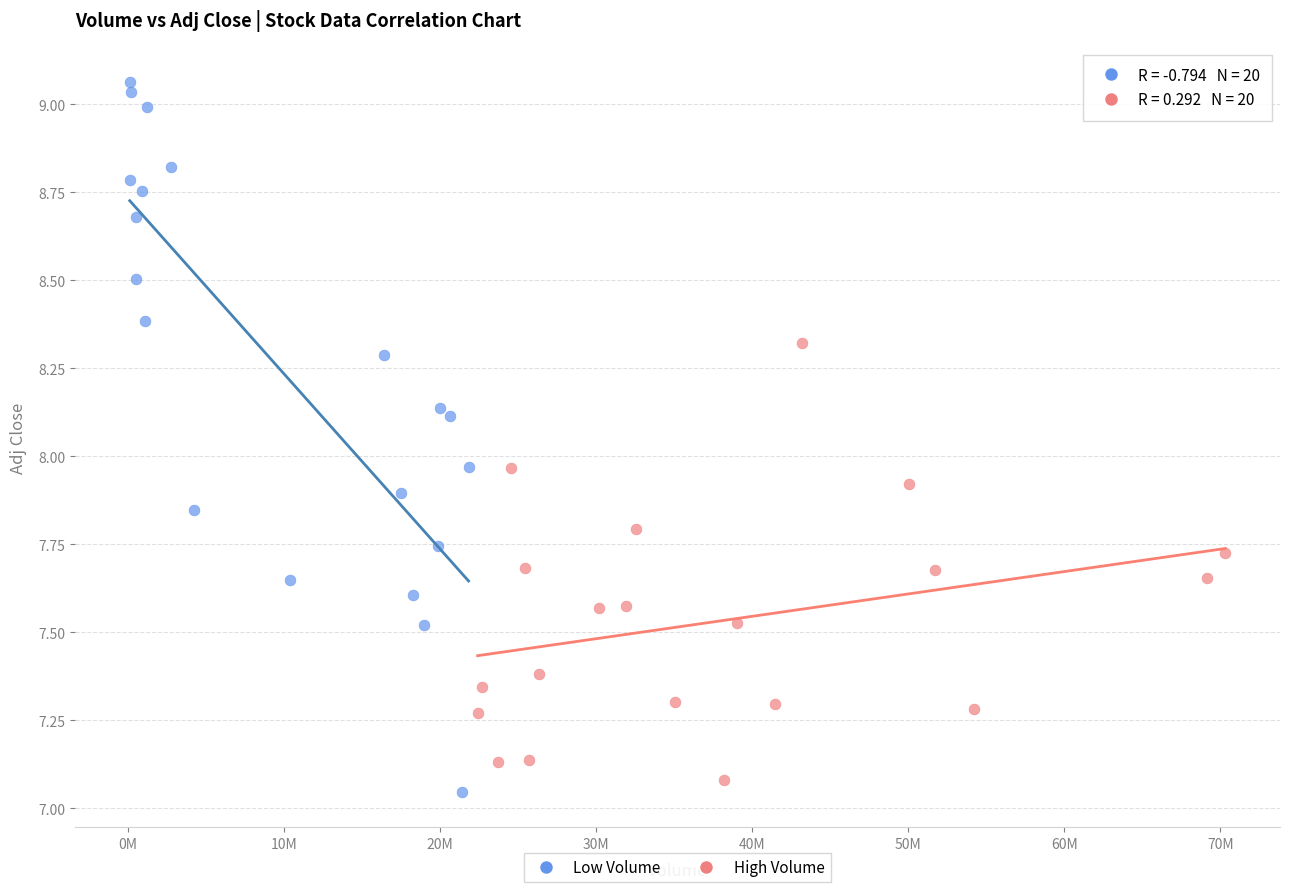

Which series reaches the maximum Y coordinate?

Low Volume